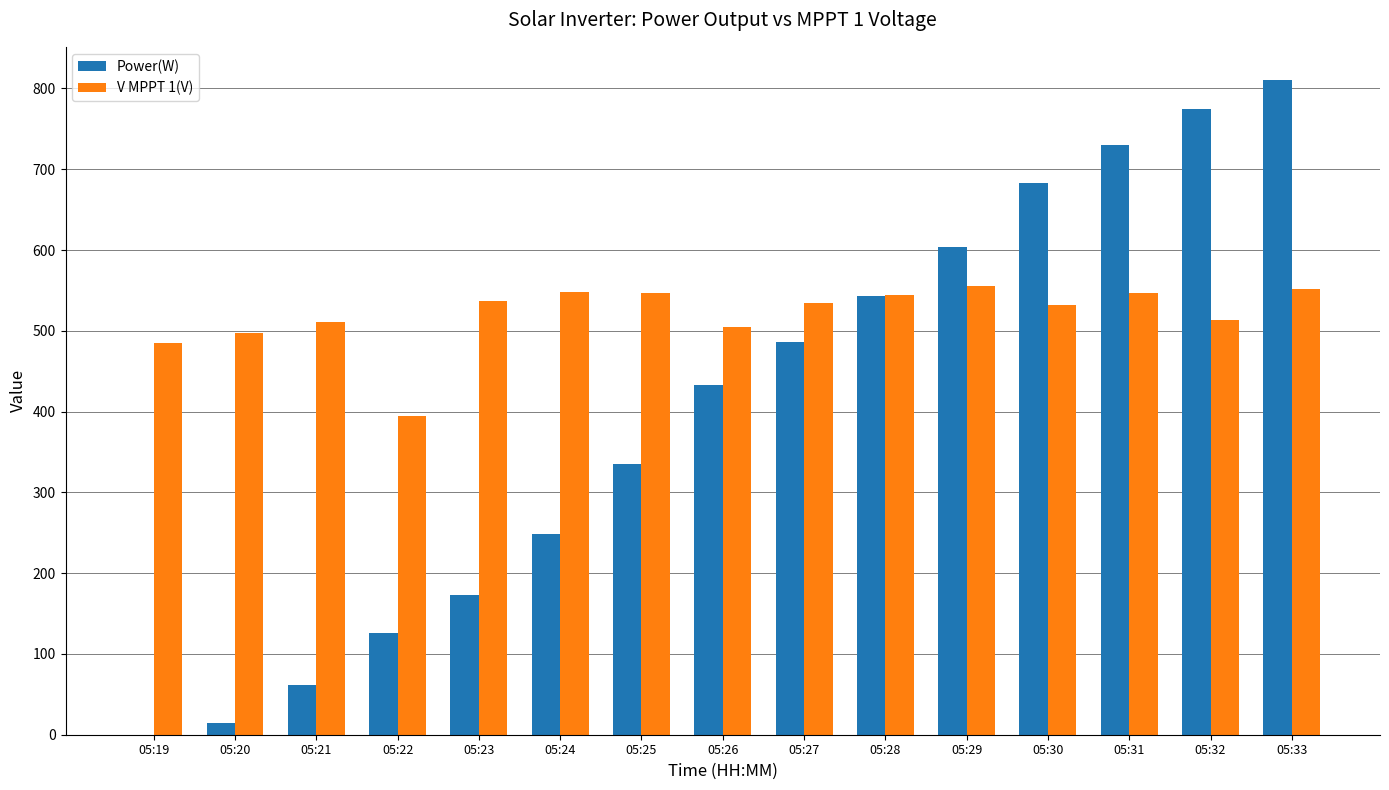

What is the total value across all series at 05:21?

572.8